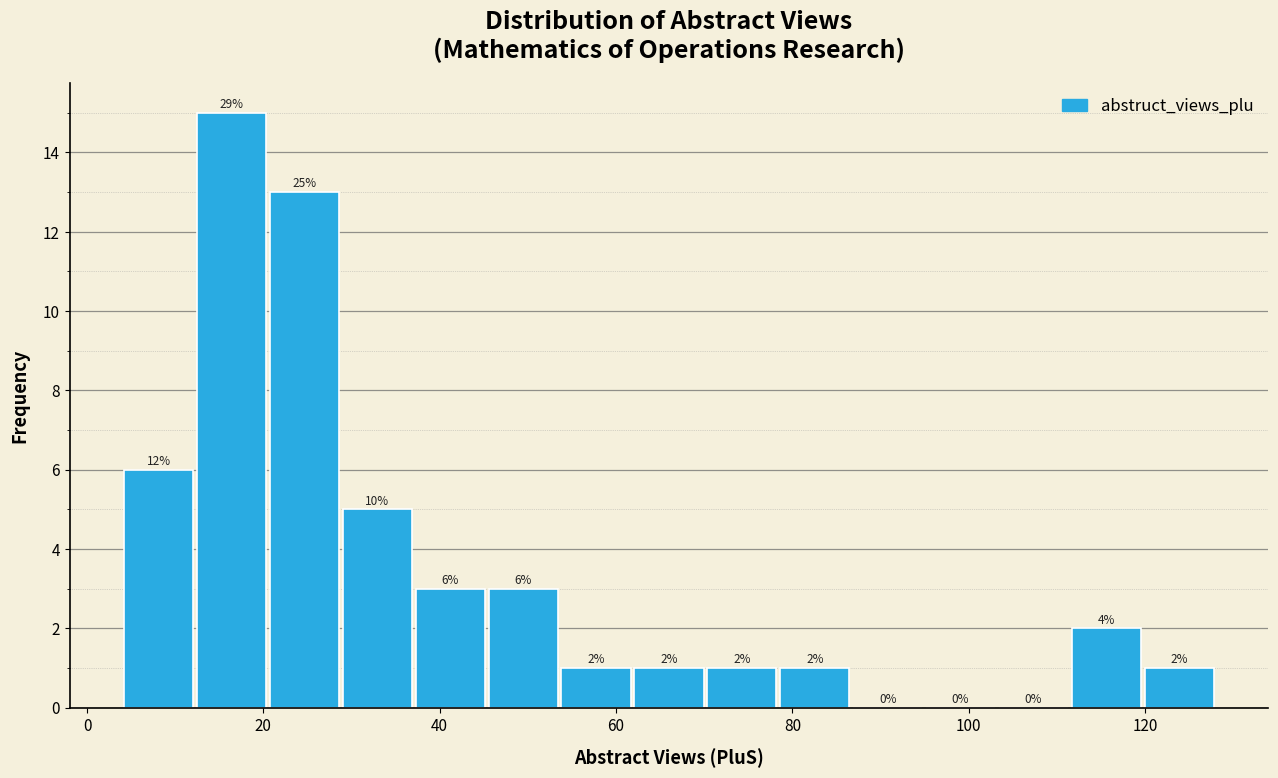

Which range on the x-axis has the tallest bar?

12 to 20